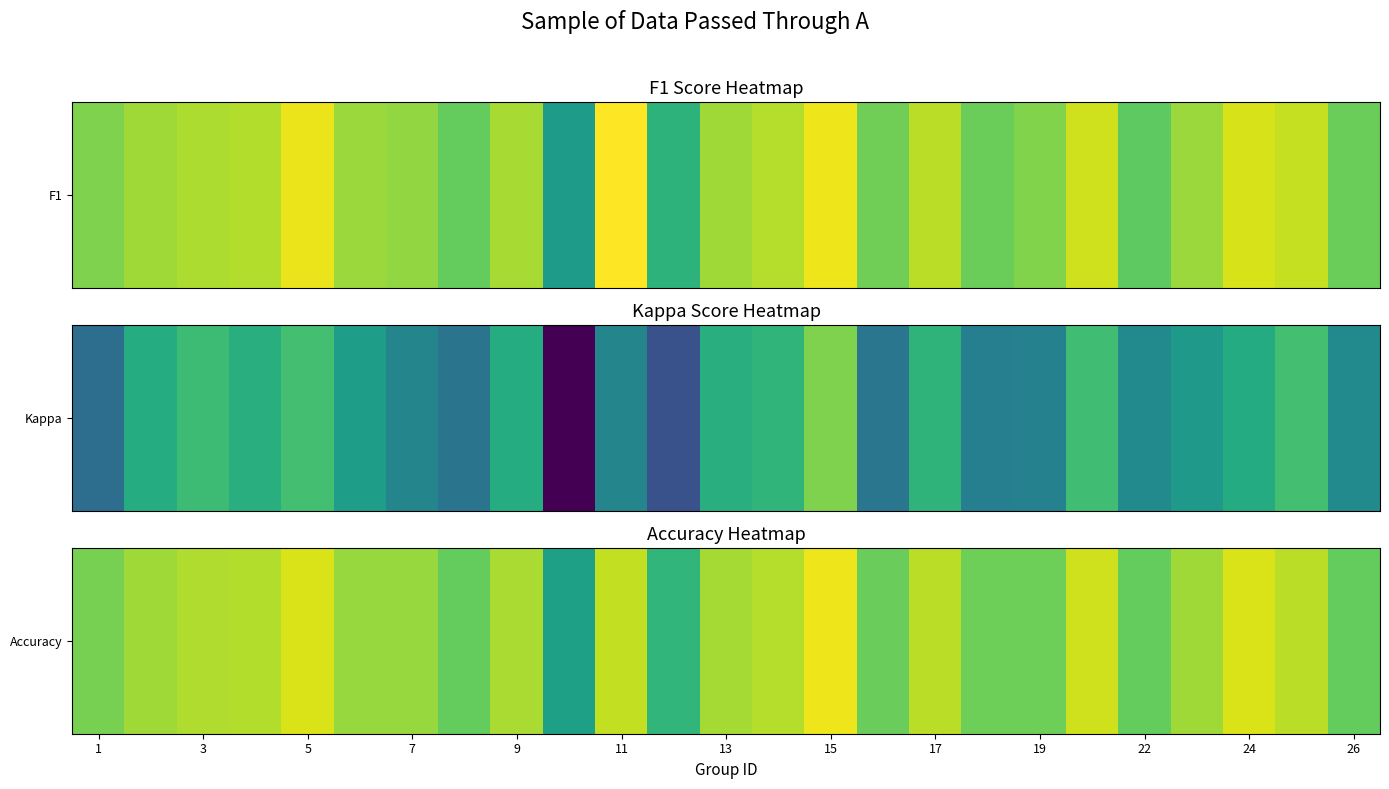

The chart shows a value of 0.7 at 15. True or false?

False